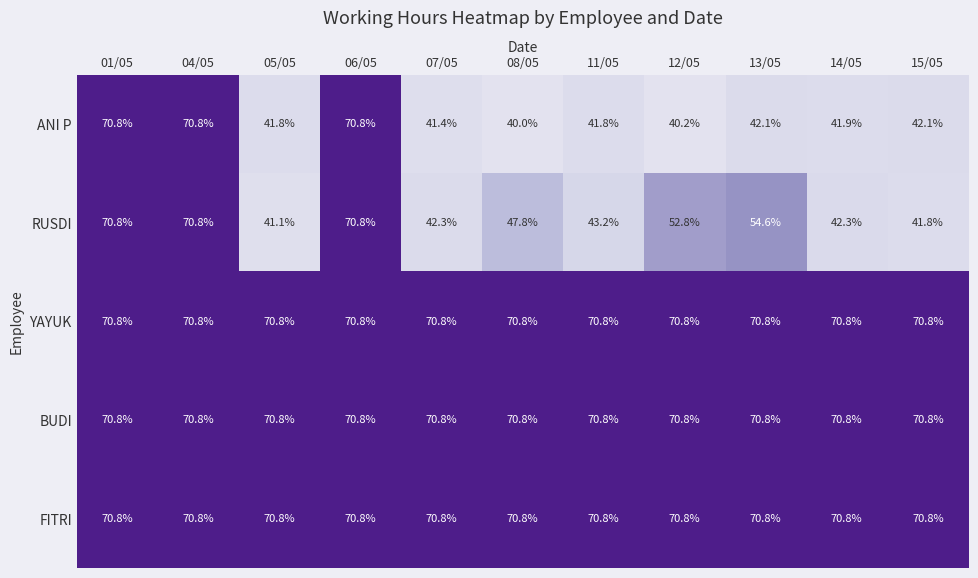

What is the total value across all series at 01/05?

354.0